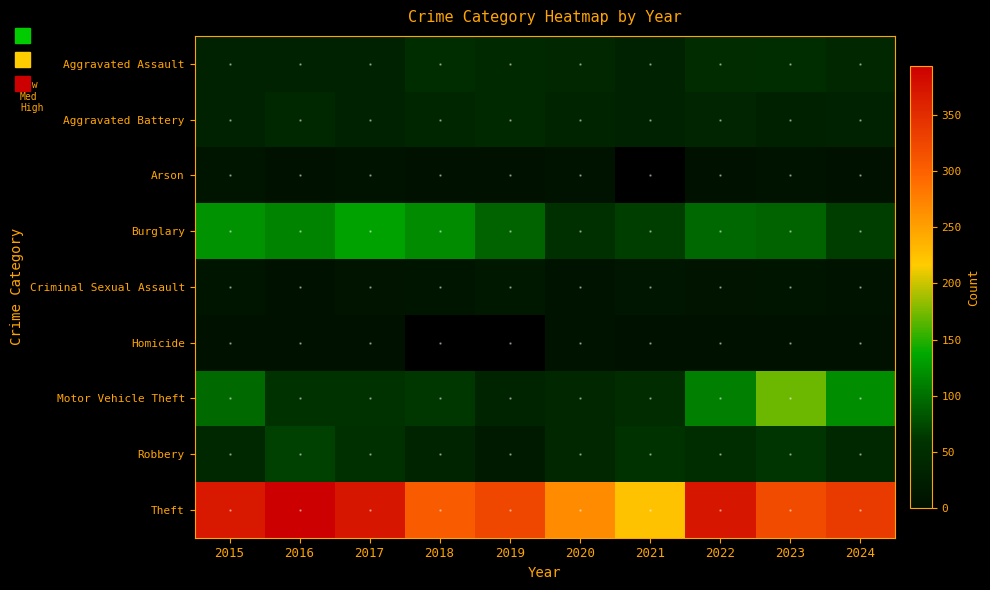

At which label does Aggravated Assault first exceed 39?

2018